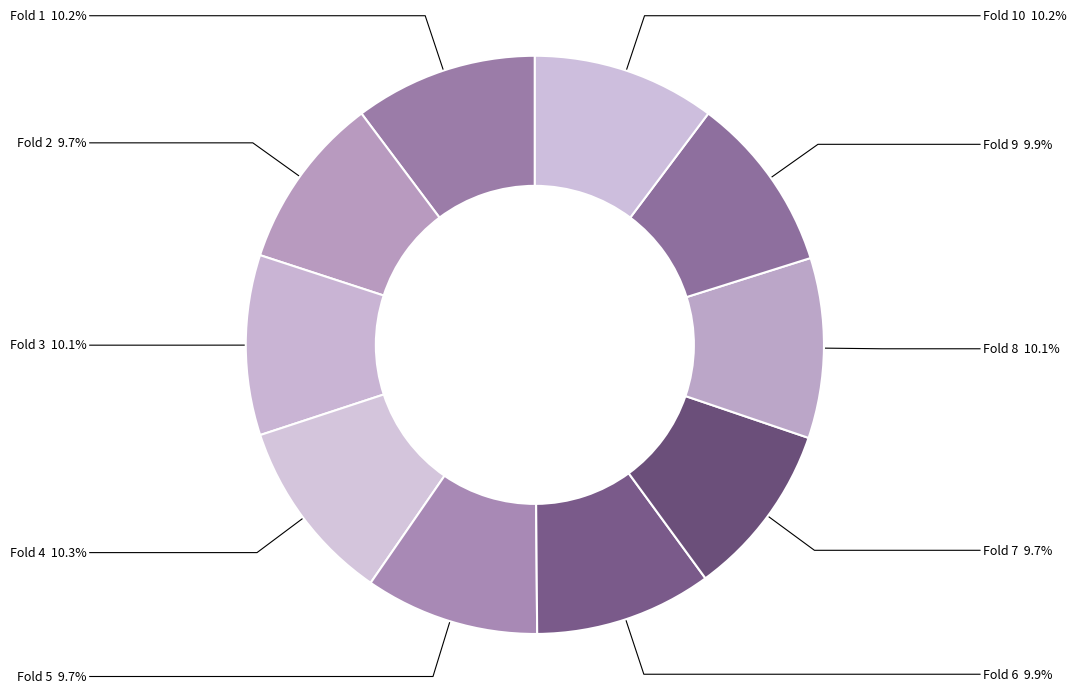

How many segments does this pie chart have?

10